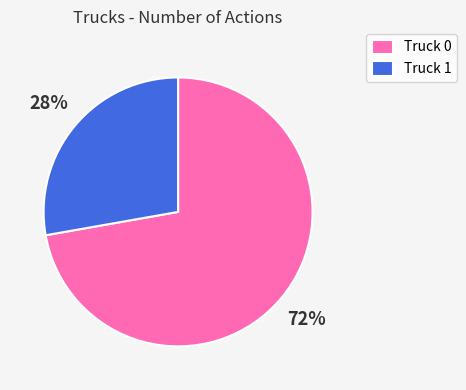

Which category has the biggest portion of the pie?

Truck 0